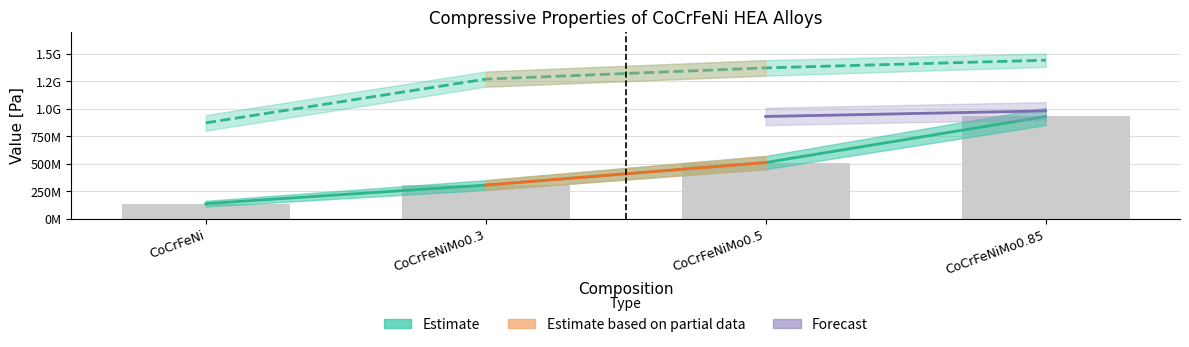

Rank the categories by compressive yield stress value from highest to lowest.

CoCrFeNiMo0.85, CoCrFeNiMo0.5, CoCrFeNiMo0.3, CoCrFeNi